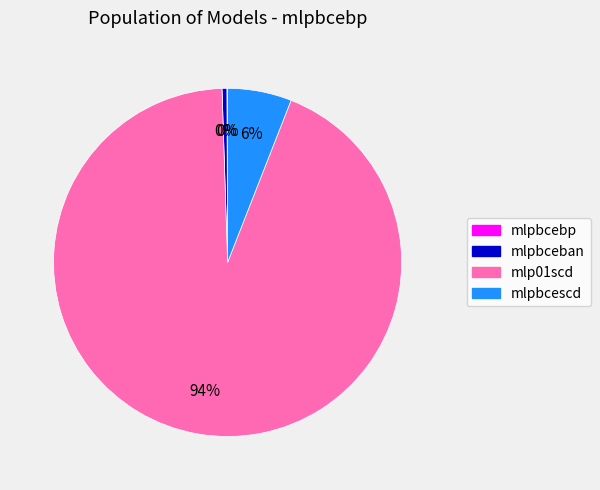

What is the largest slice in the pie chart?

mlp01scd